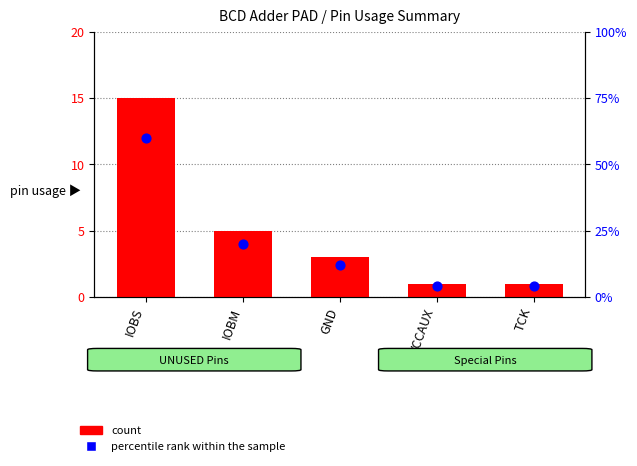

Which series has the largest total across all categories?

percentile rank within the sample